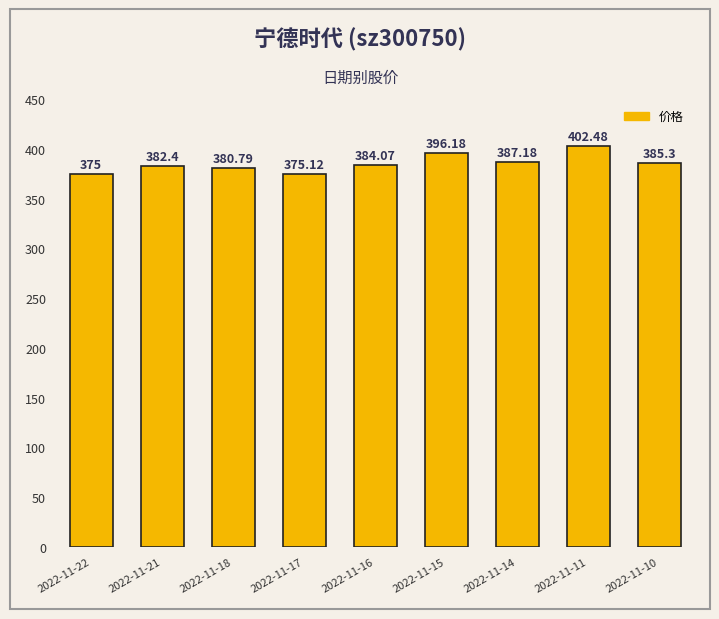

At which category does the chart reach its minimum across all series?

2022-11-22